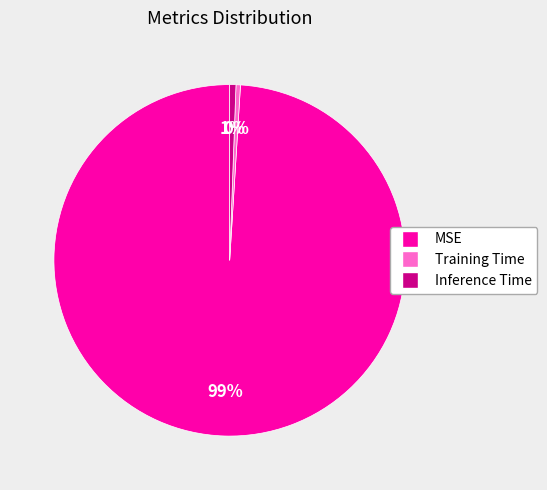

Is the sum of Inference Time and MSE greater than half?

Yes